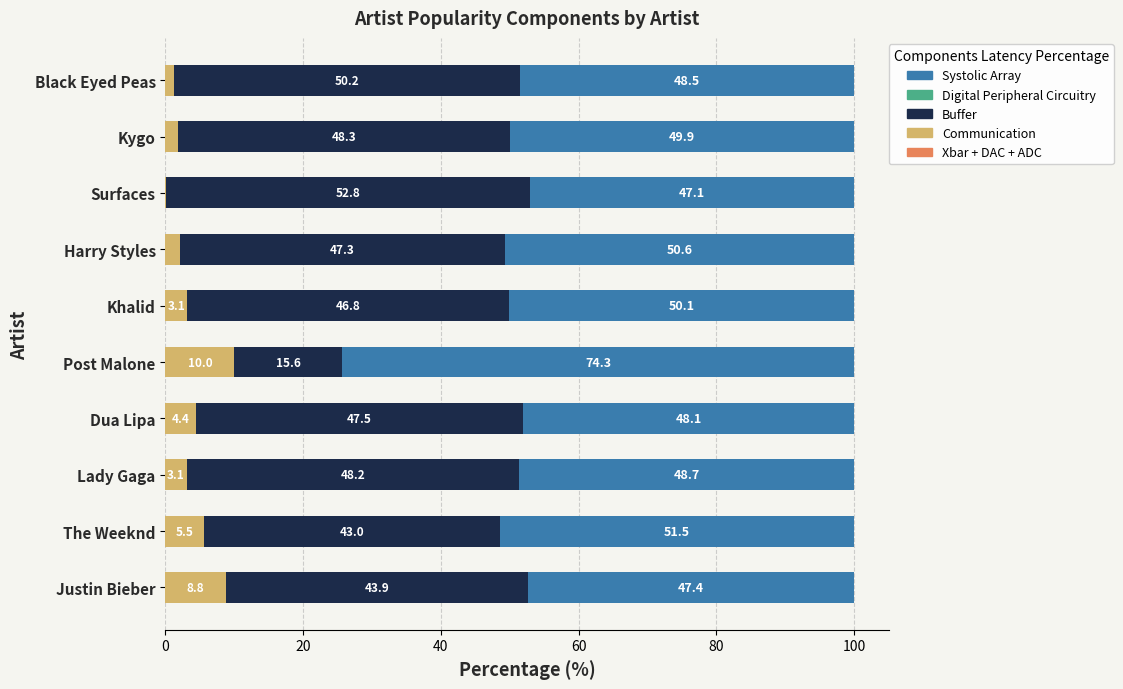

What is the sum of all Communication values?

40.1